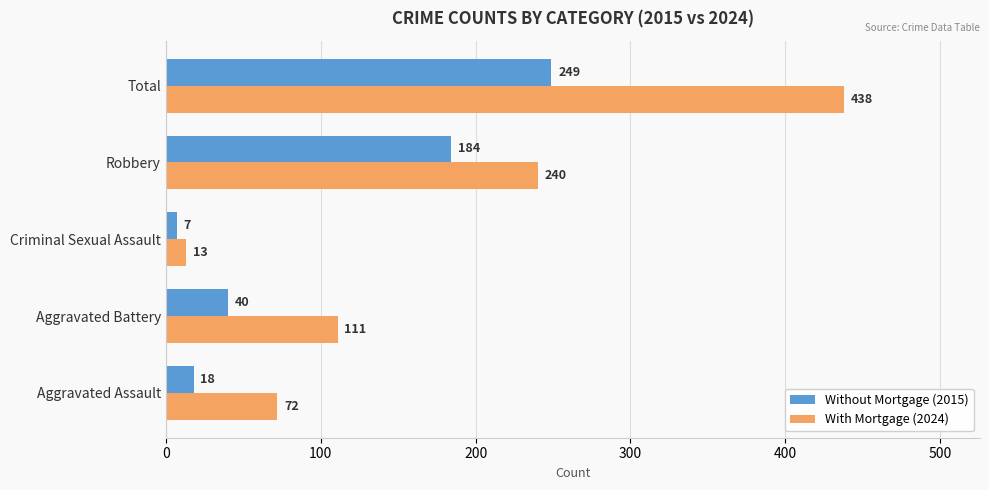

What is the sum of the Without Mortgage (2015) values at Aggravated Assault and Aggravated Battery?

58